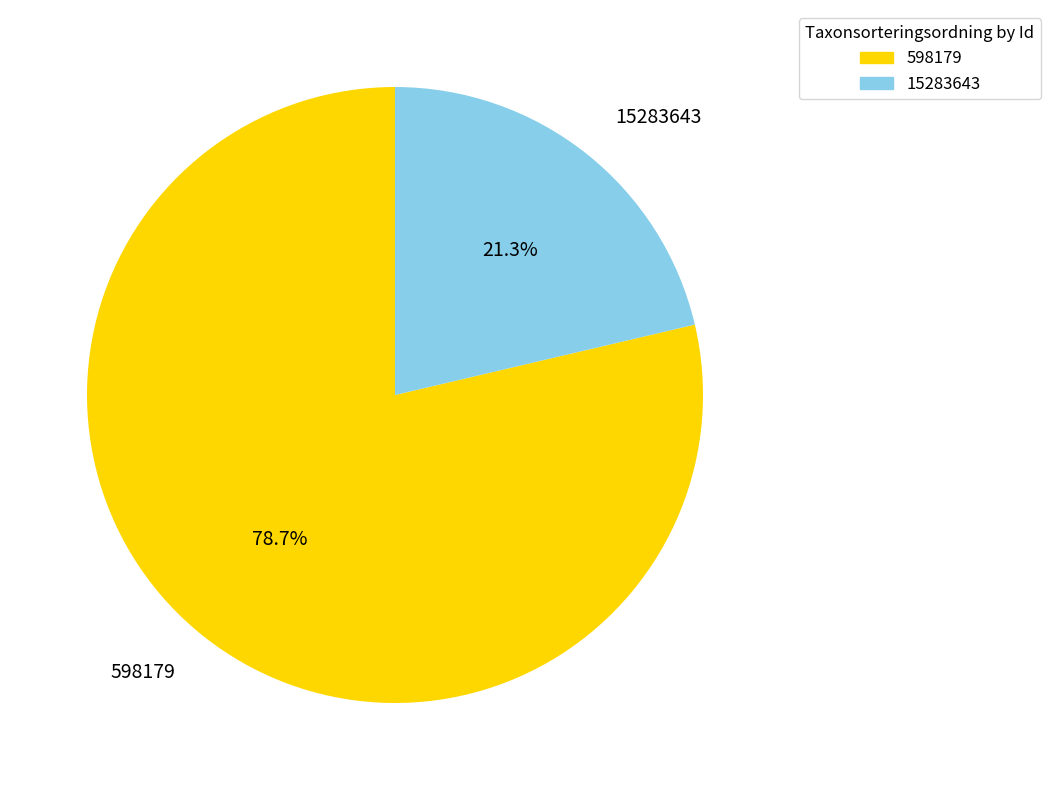

How many slices are in this pie chart?

2